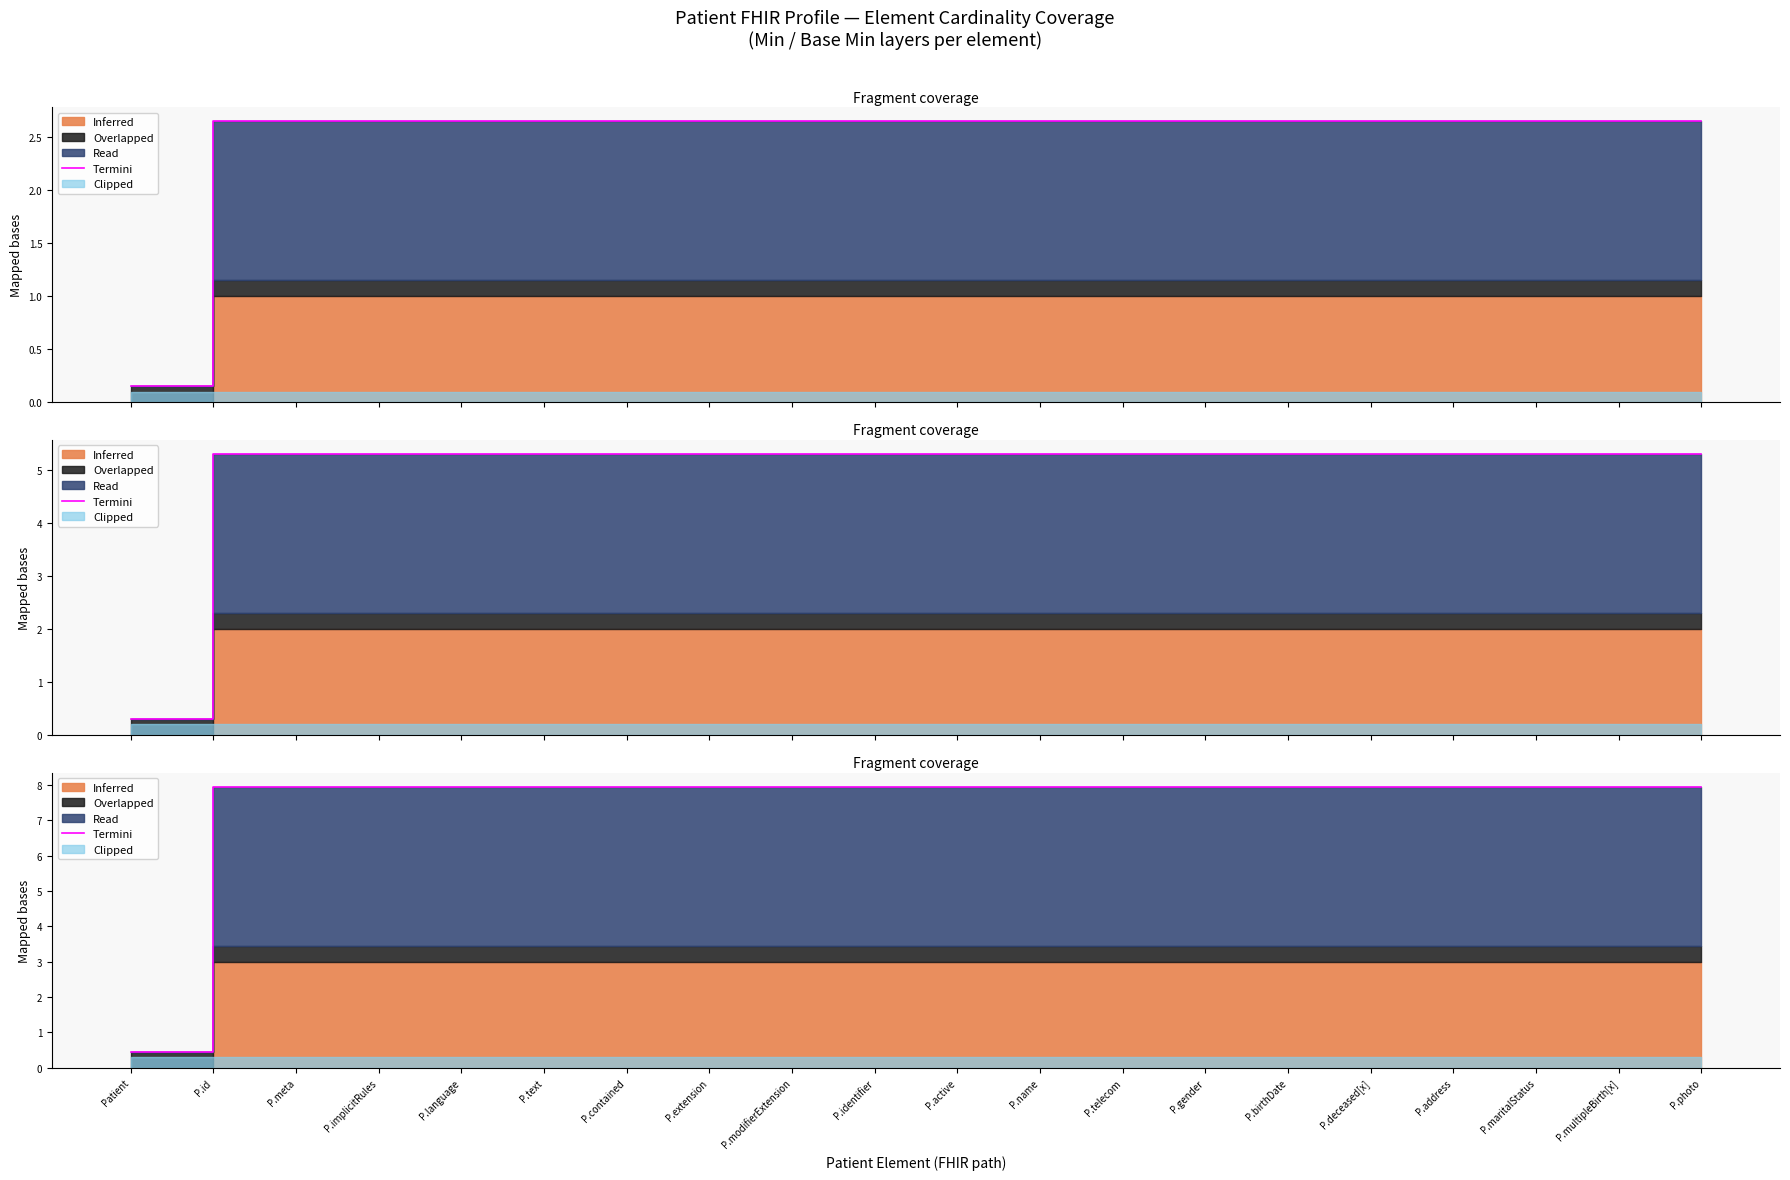

Reading left to right, list all the values displayed in this chart.

Patient=0.4	P.id=8.0	P.meta=8.0	P.implicitRules=8.0	P.language=8.0	P.text=8.0	P.contained=8.0	P.extension=8.0	P.modifierExtension=8.0	P.identifier=8.0	P.active=8.0	P.name=8.0	P.telecom=8.0	P.gender=8.0	P.birthDate=8.0	P.deceased[x]=8.0	P.address=8.0	P.maritalStatus=8.0	P.multipleBirth[x]=8.0	P.photo=8.0